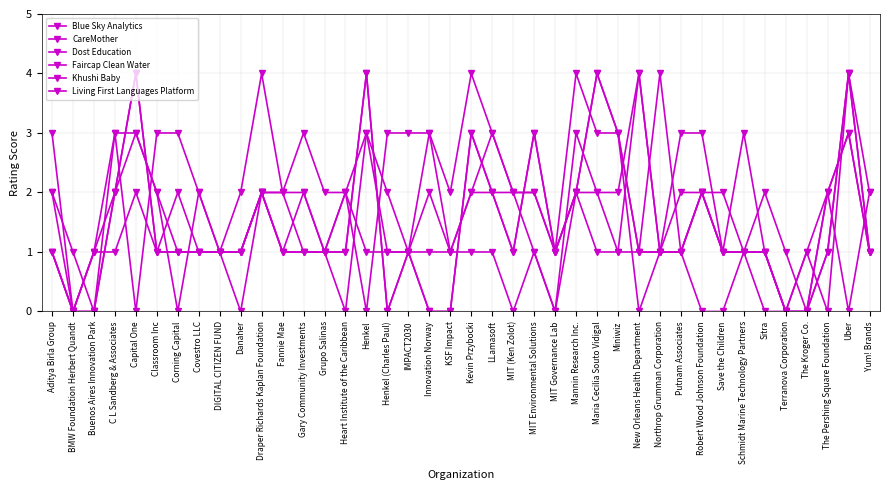

Does the chart have visible grid lines?

Yes